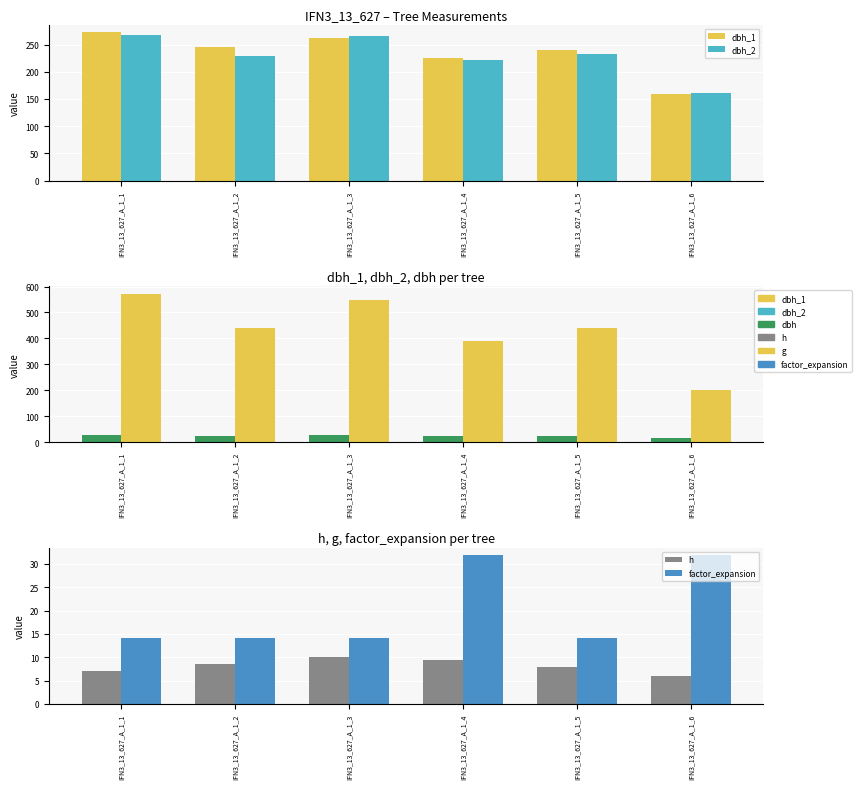

List the series in order of their peak value, lowest first.

h, dbh, factor_expansion, dbh_2, dbh_1, g